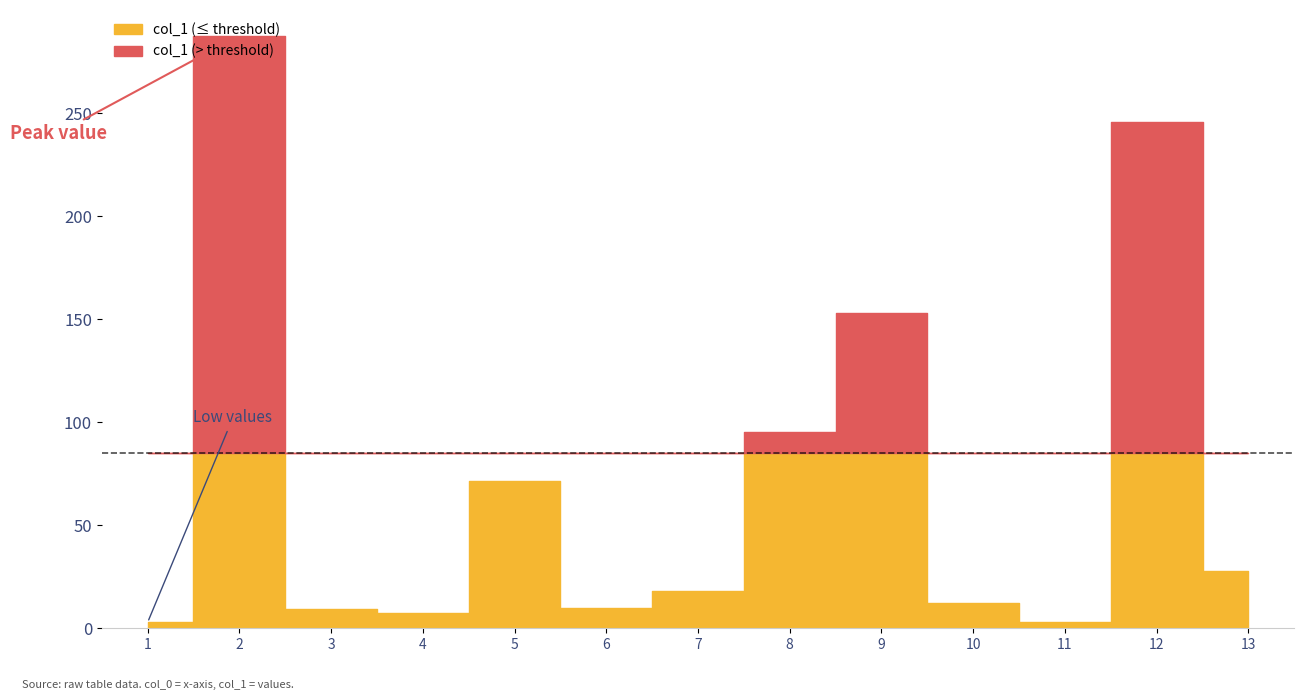

What is the sum of all values?

942.9